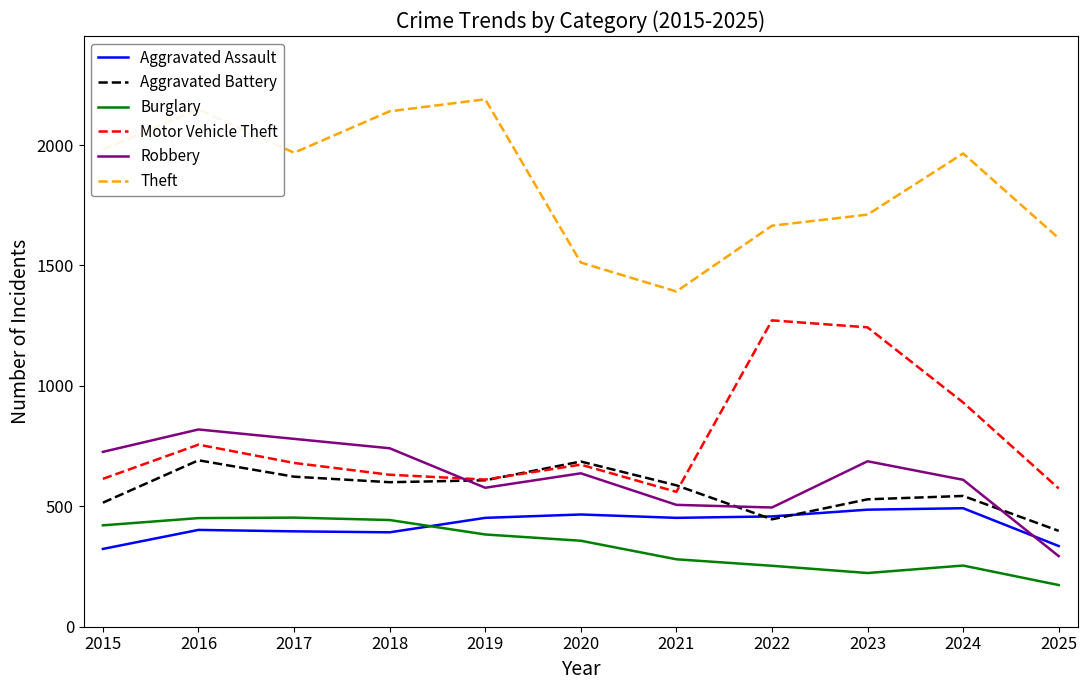

Which series has the largest range (max minus min)?

Theft